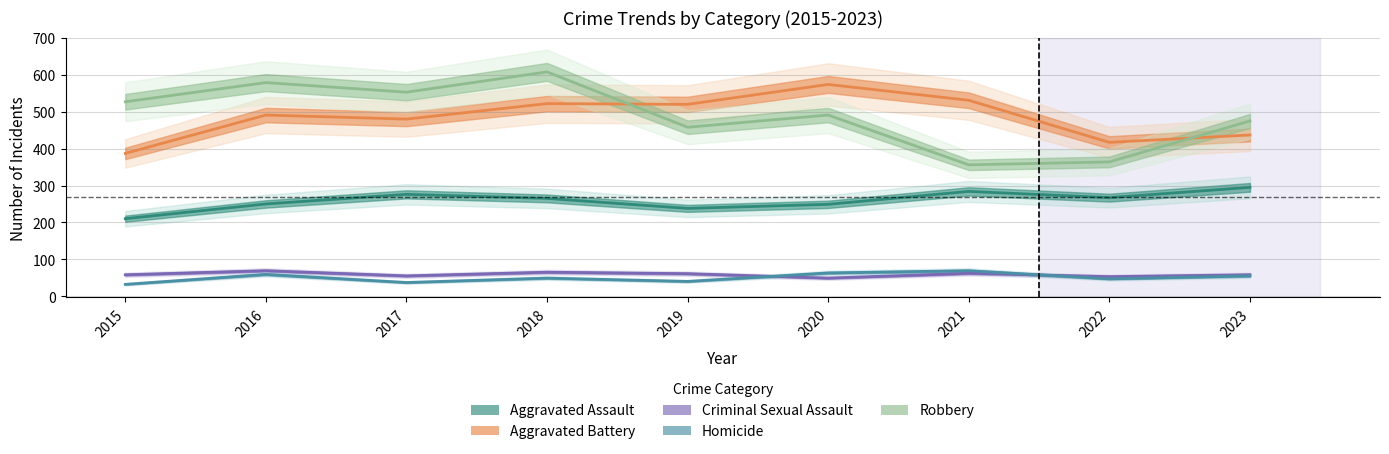

Where is Criminal Sexual Assault nearest to the value 59?

2015